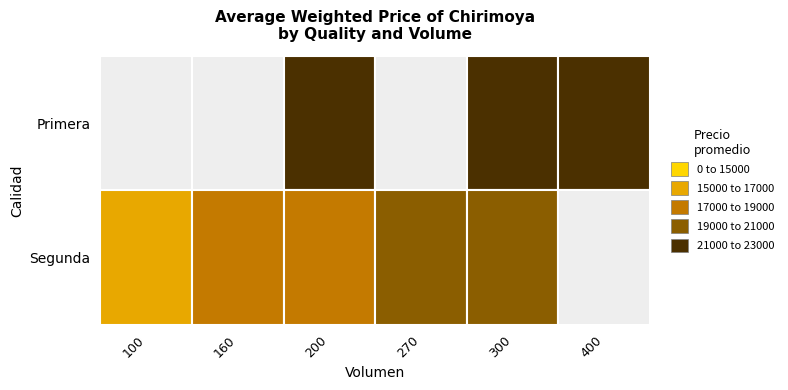

How many data points in Segunda are above 18500?

2